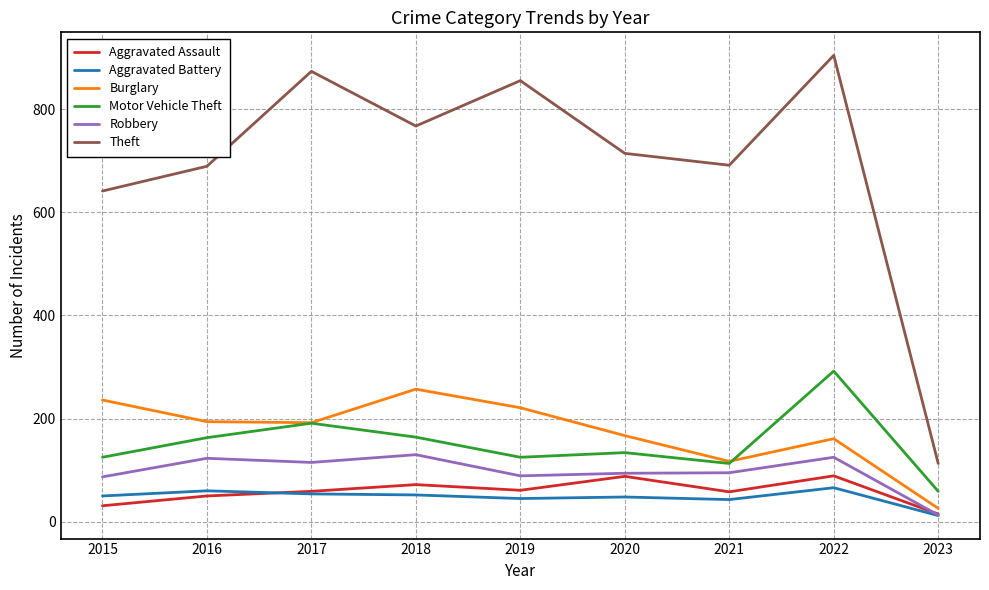

True or false: Robbery and Motor Vehicle Theft cross at least once.

False